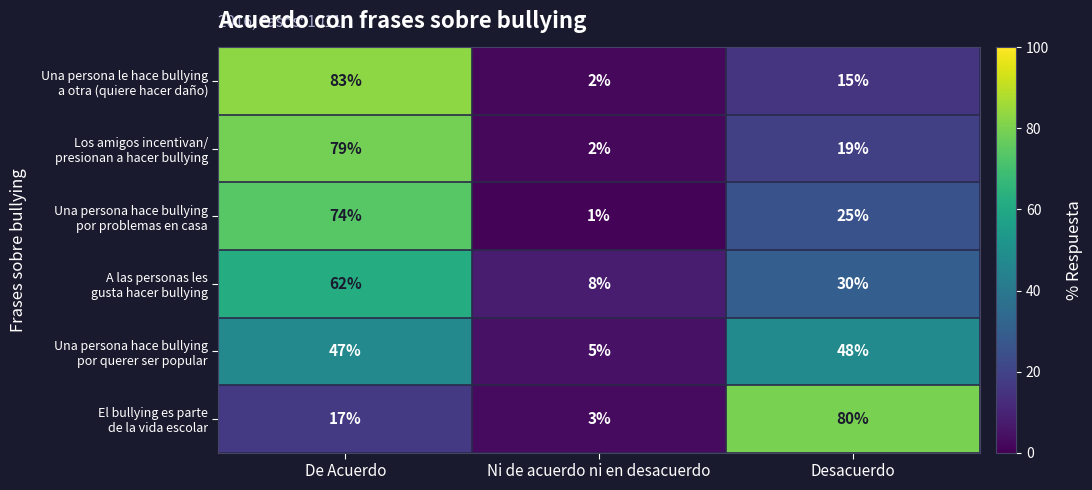

What is the difference between the highest and lowest values at De Acuerdo?

66